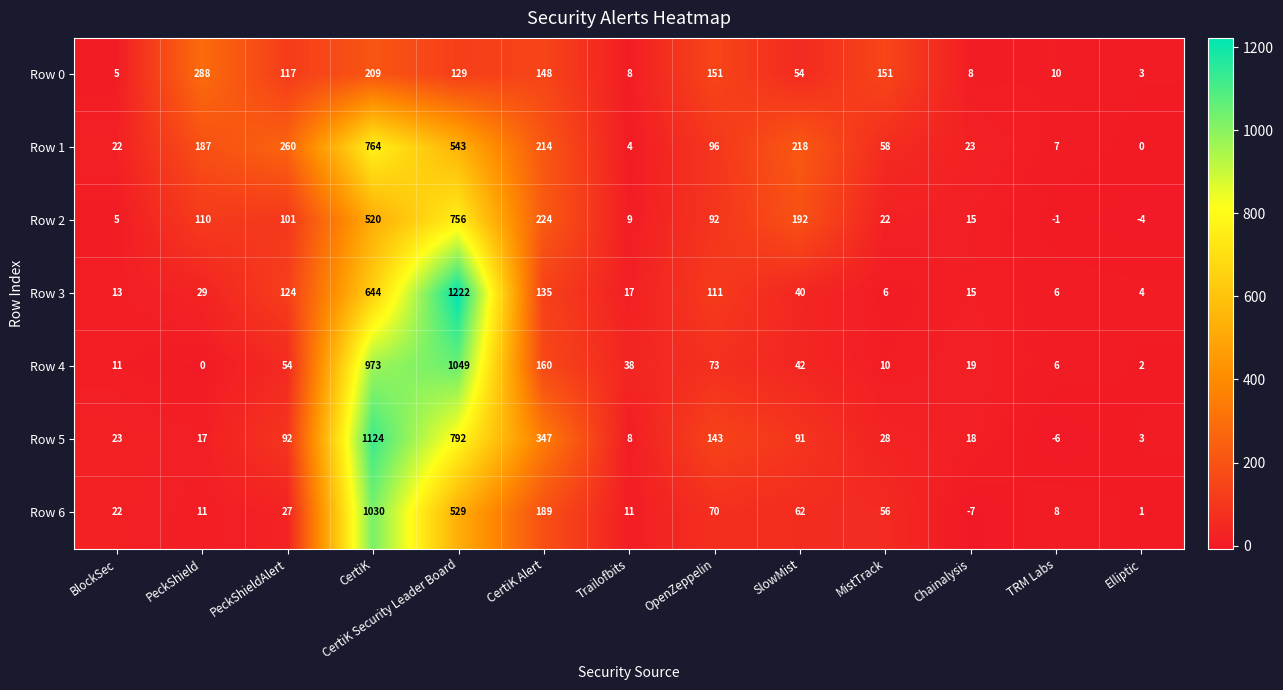

Which label corresponds to the largest value in the chart?

CertiK Security Leader Board